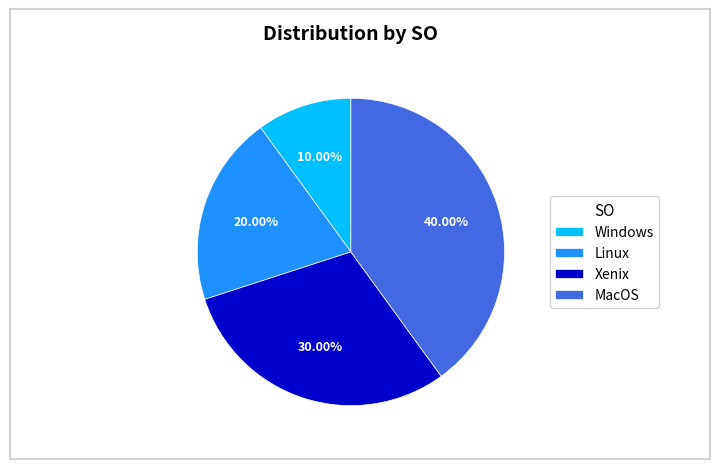

To the nearest percent, what percentage of the pie is Windows?

10%